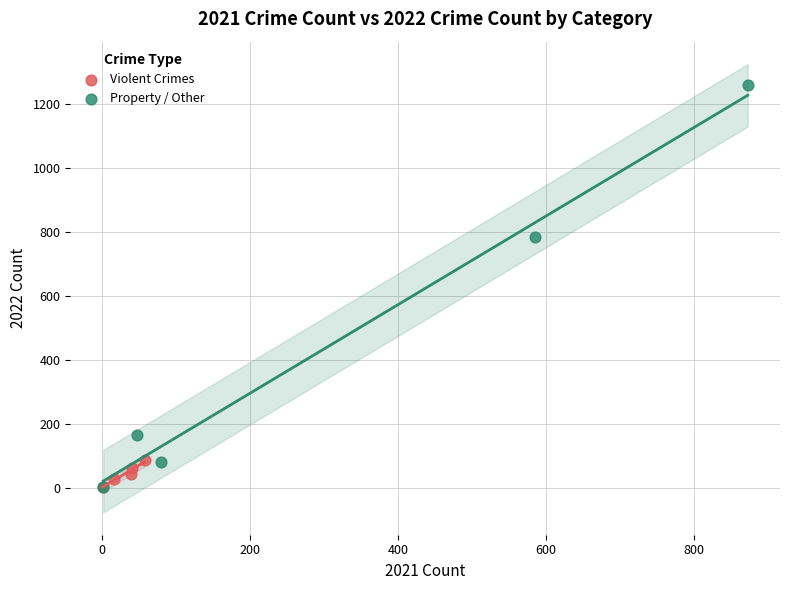

Which series reaches the maximum Y coordinate?

Property / Other